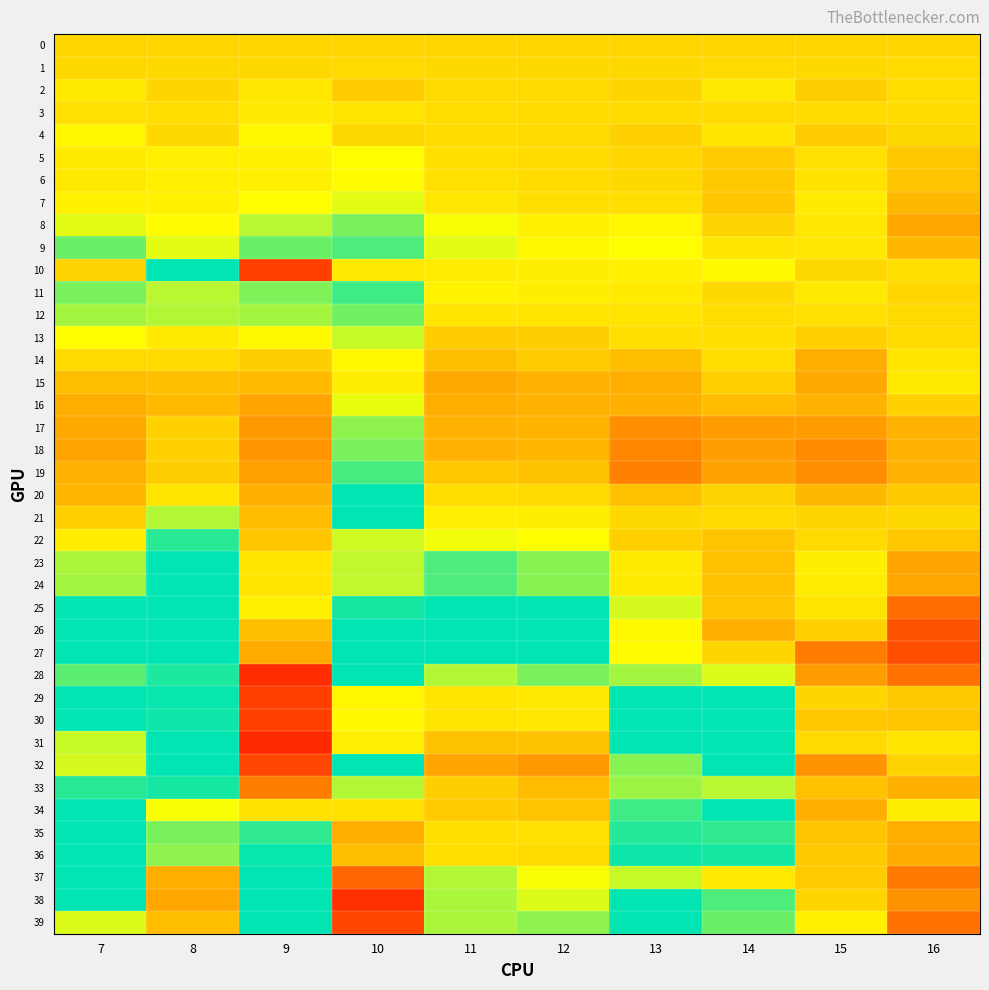

Reading left to right, what are all the values shown in this chart?

0: 7=0.0	8=0.0	9=0.0	10=0.0	11=0.0	12=0.0	13=0.0	14=0.0	15=0.0	16=0.0
1: 7=0.0	8=0.0	9=0.0	10=0.0	11=0.0	12=0.0	13=0.0	14=0.0	15=0.0	16=0.0
2: 7=0.0	8=-0.0	9=0.0	10=-0.0	11=0.0	12=0.0	13=-0.0	14=0.0	15=-0.0	16=0.0
3: 7=0.0	8=0.0	9=0.0	10=0.0	11=0.0	12=0.0	13=0.0	14=0.0	15=0.0	16=0.0
4: 7=0.0	8=0.0	9=0.0	10=0.0	11=0.0	12=0.0	13=-0.0	14=0.0	15=-0.0	16=0.0
5: 7=0.0	8=0.0	9=0.0	10=0.0	11=0.0	12=0.0	13=-0.0	14=-0.0	15=0.0	16=-0.0
6: 7=0.0	8=0.0	9=0.0	10=0.0	11=0.0	12=0.0	13=0.0	14=-0.0	15=0.0	16=-0.0
7: 7=0.0	8=0.0	9=0.0	10=0.0	11=0.0	12=0.0	13=0.0	14=-0.0	15=0.0	16=-0.0
8: 7=0.0	8=0.0	9=0.1	10=0.1	11=0.0	12=0.0	13=0.0	14=-0.0	15=0.0	16=-0.1
9: 7=0.1	8=0.0	9=0.1	10=0.1	11=0.0	12=0.0	13=0.0	14=0.0	15=0.0	16=-0.0
10: 7=-0.0	8=0.2	9=-0.2	10=0.3	11=0.0	12=0.0	13=0.0	14=0.0	15=0.0	16=0.0
11: 7=0.1	8=0.1	9=0.1	10=0.1	11=0.0	12=0.0	13=0.0	14=0.0	15=0.0	16=0.0
12: 7=0.1	8=0.1	9=0.1	10=0.1	11=0.0	12=0.0	13=0.0	14=0.0	15=0.0	16=0.0
13: 7=0.0	8=0.0	9=0.0	10=0.1	11=-0.0	12=-0.0	13=0.0	14=0.0	15=-0.0	16=0.0
14: 7=0.0	8=0.0	9=-0.0	10=0.0	11=-0.0	12=-0.0	13=-0.0	14=0.0	15=-0.0	16=0.0
15: 7=-0.0	8=-0.0	9=-0.0	10=0.0	11=-0.0	12=-0.0	13=-0.0	14=-0.0	15=-0.0	16=0.0
16: 7=-0.0	8=-0.0	9=-0.1	10=0.0	11=-0.0	12=-0.0	13=-0.0	14=-0.0	15=-0.0	16=-0.0
17: 7=-0.0	8=-0.0	9=-0.1	10=0.1	11=-0.0	12=-0.0	13=-0.1	14=-0.1	15=-0.1	16=-0.0
18: 7=-0.1	8=-0.0	9=-0.1	10=0.1	11=-0.0	12=-0.0	13=-0.1	14=-0.1	15=-0.1	16=-0.0
19: 7=-0.0	8=-0.0	9=-0.1	10=0.1	11=-0.0	12=-0.0	13=-0.1	14=-0.1	15=-0.1	16=-0.0
20: 7=-0.0	8=0.0	9=-0.0	10=0.2	11=0.0	12=0.0	13=-0.0	14=-0.0	15=-0.0	16=-0.0
21: 7=-0.0	8=0.1	9=-0.0	10=0.2	11=0.0	12=0.0	13=0.0	14=0.0	15=-0.0	16=0.0
22: 7=0.0	8=0.1	9=-0.0	10=0.2	11=0.0	12=0.0	13=-0.0	14=-0.0	15=0.0	16=-0.0
23: 7=0.1	8=0.1	9=0.0	10=0.2	11=0.1	12=0.1	13=0.0	14=-0.0	15=0.0	16=-0.1
24: 7=0.1	8=0.1	9=0.0	10=0.2	11=0.1	12=0.1	13=0.0	14=-0.0	15=0.0	16=-0.1
25: 7=0.1	8=0.1	9=0.0	10=0.2	11=0.1	12=0.1	13=0.1	14=-0.0	15=0.0	16=-0.1
26: 7=0.1	8=0.1	9=-0.0	10=0.2	11=0.1	12=0.1	13=0.0	14=-0.0	15=-0.0	16=-0.2
27: 7=0.1	8=0.2	9=-0.0	10=0.1	11=0.2	12=0.2	13=0.0	14=-0.0	15=-0.1	16=-0.2
28: 7=0.1	8=0.2	9=-0.2	10=0.1	11=0.2	12=0.2	13=0.1	14=0.1	15=-0.1	16=-0.1
29: 7=0.1	8=0.1	9=-0.2	10=0.0	11=0.3	12=0.3	13=0.1	14=0.1	15=-0.0	16=-0.0
30: 7=0.1	8=0.1	9=-0.2	10=0.0	11=0.3	12=0.3	13=0.1	14=0.1	15=-0.0	16=-0.0
31: 7=0.1	8=0.1	9=-0.2	10=0.0	11=0.3	12=0.3	13=0.1	14=0.1	15=0.0	16=0.0
32: 7=0.1	8=0.2	9=-0.2	10=0.1	11=0.4	12=0.4	13=0.1	14=0.1	15=-0.1	16=-0.0
33: 7=0.1	8=0.2	9=-0.1	10=0.2	11=0.3	12=0.3	13=0.1	14=0.1	15=-0.0	16=-0.0
34: 7=0.1	8=0.3	9=0.0	10=0.3	11=0.3	12=0.3	13=0.1	14=0.1	15=-0.0	16=0.0
35: 7=0.2	8=0.2	9=0.1	10=0.3	11=0.3	12=0.3	13=0.1	14=0.1	15=-0.0	16=-0.0
36: 7=0.2	8=0.2	9=0.1	10=0.3	11=0.3	12=0.3	13=0.1	14=0.1	15=-0.0	16=-0.0
37: 7=0.2	8=0.3	9=0.2	10=0.4	11=0.2	12=0.3	13=0.1	14=0.0	15=-0.0	16=-0.1
38: 7=0.2	8=0.4	9=0.1	10=0.5	11=0.2	12=0.2	13=0.1	14=0.1	15=-0.0	16=-0.1
39: 7=0.2	8=0.3	9=0.1	10=0.5	11=0.2	12=0.2	13=0.2	14=0.1	15=0.0	16=-0.1